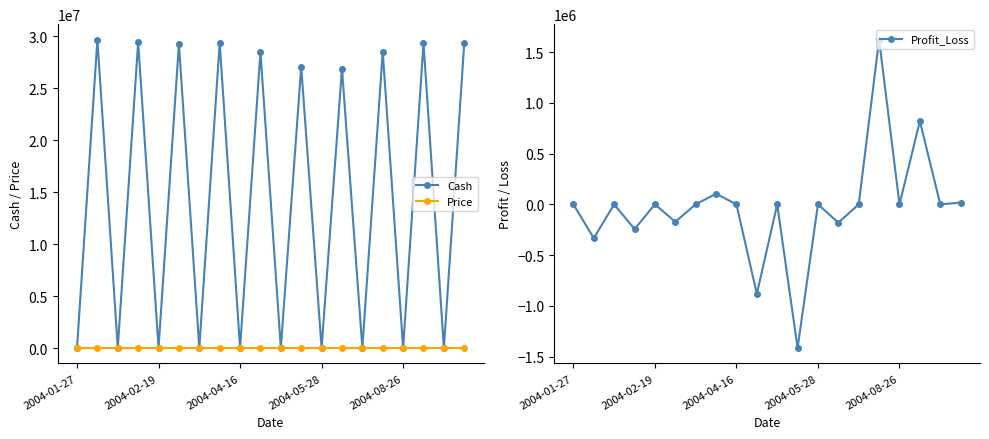

What is the highest value of the Cash series?

29666666.9